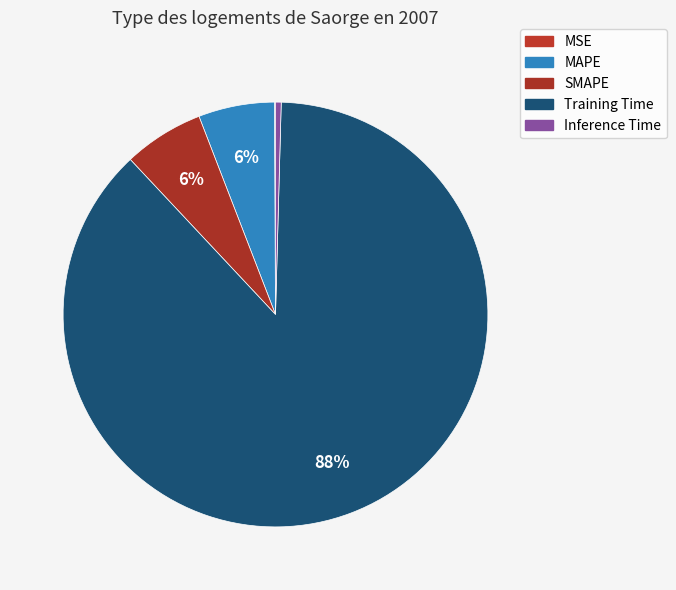

To the nearest percent, what is the difference between the MAPE and Training Time slice percentages?

82%